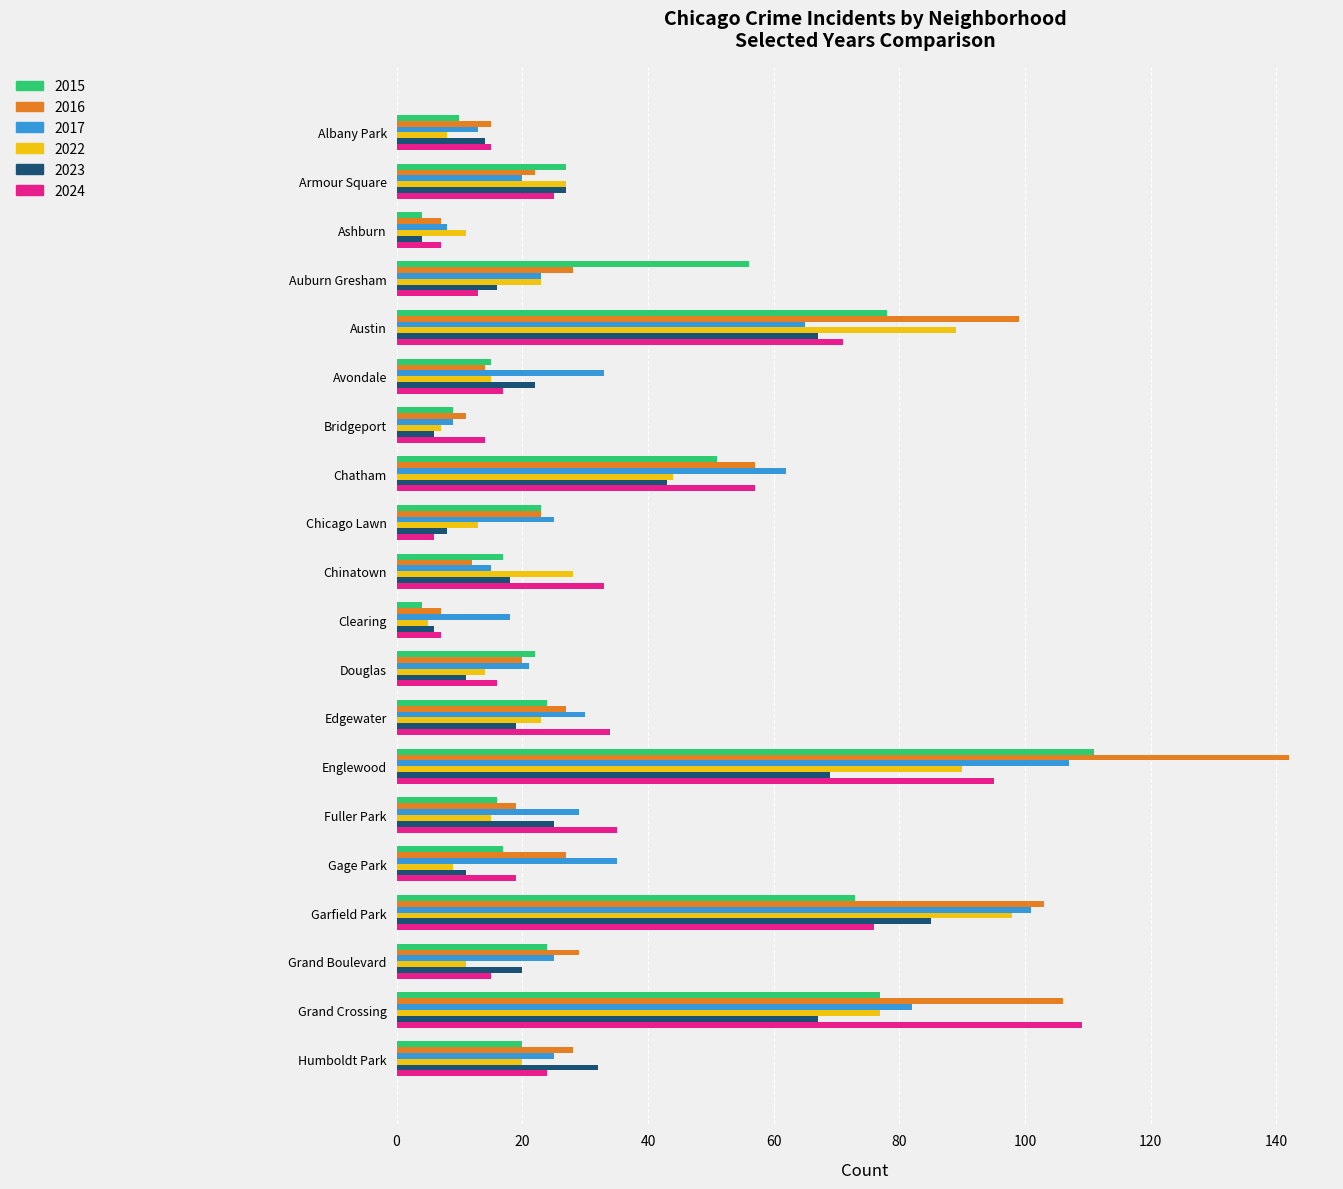

What is the lowest value of the 2016 series?

7